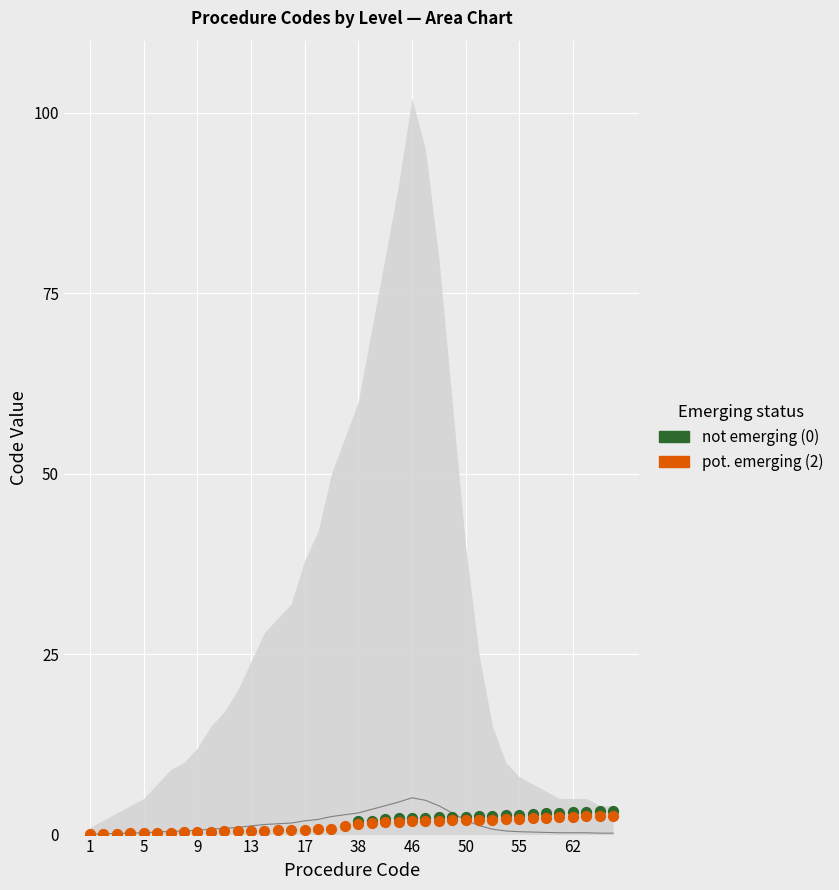

Which series has the widest spread of Y values?

pot. emerging (2)